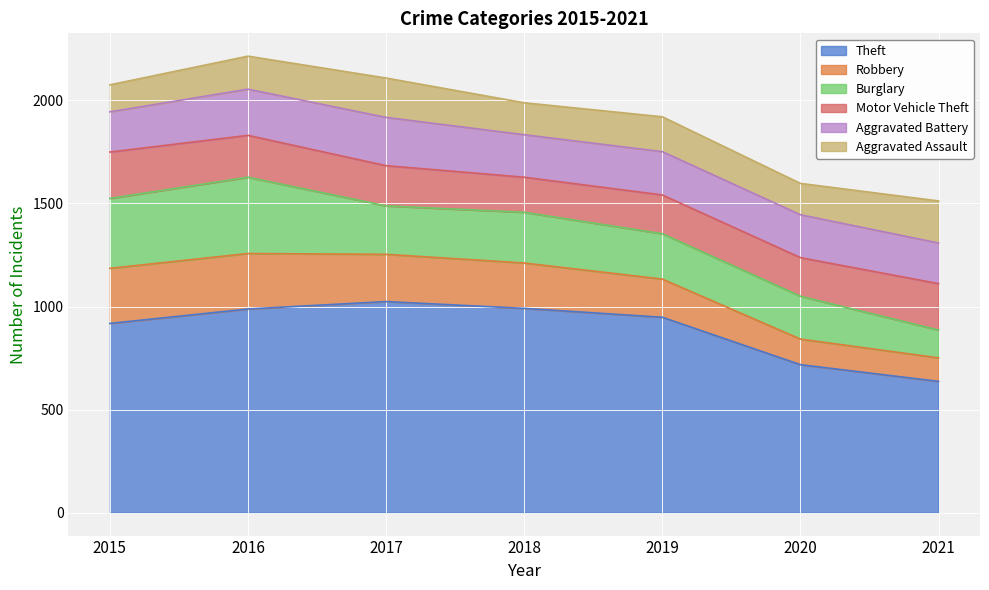

What is the sum of the Aggravated Assault values at 2020 and 2018?

307